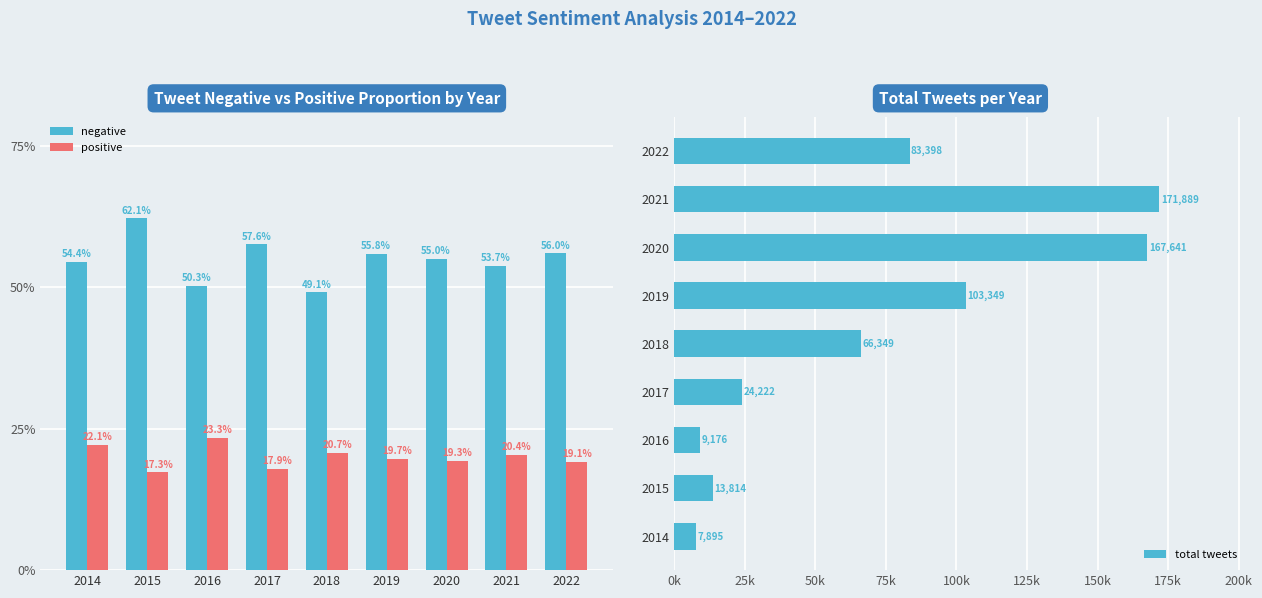

What is the greatest value displayed?

171889.0